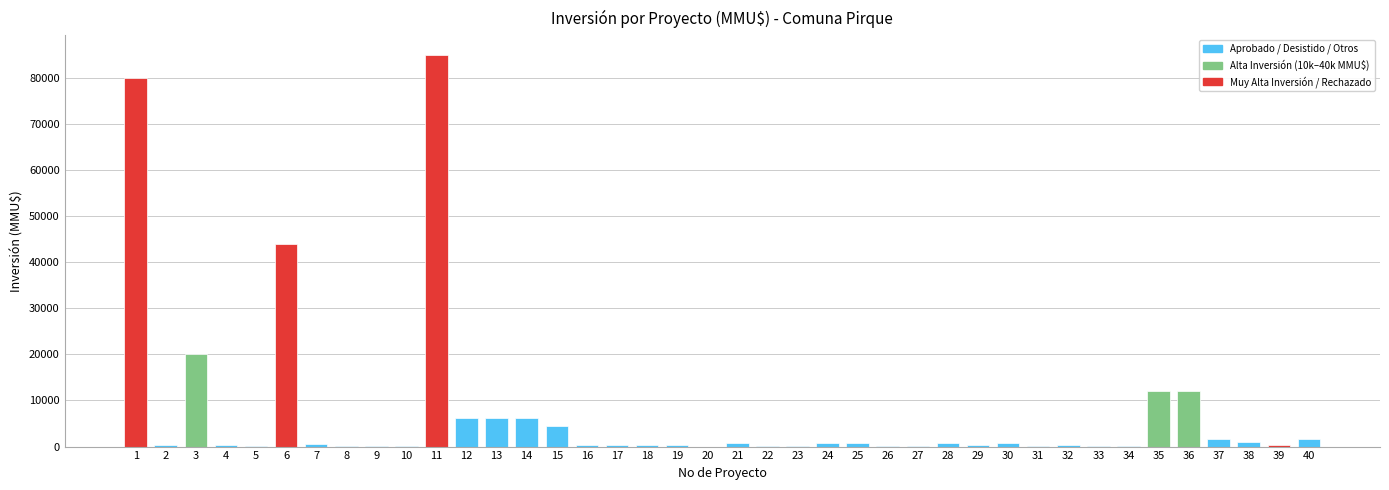

What is the sum of all values?

289428